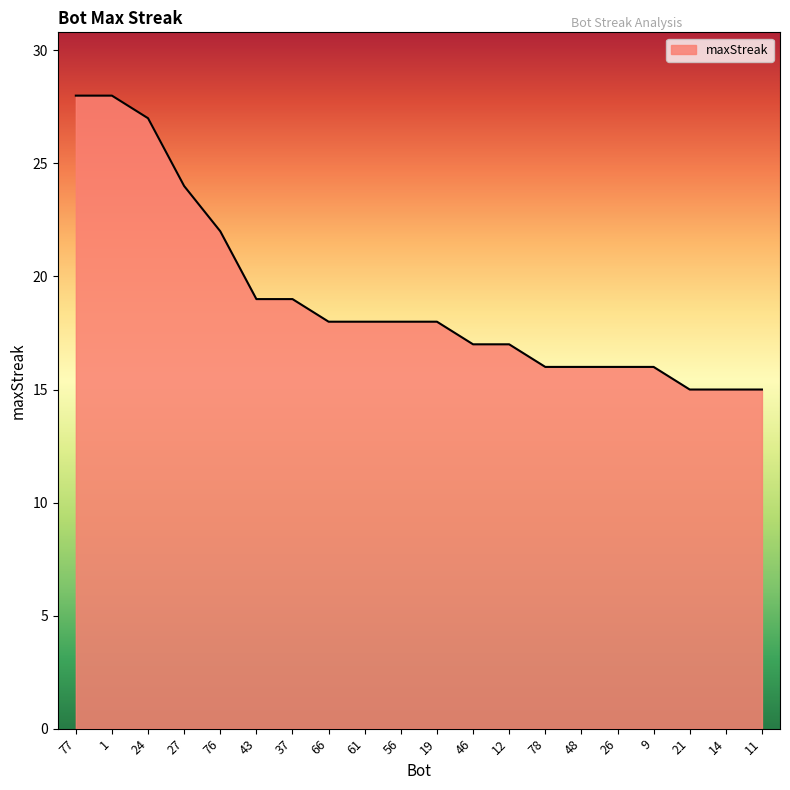

What is the difference between the maximum and minimum values?

13